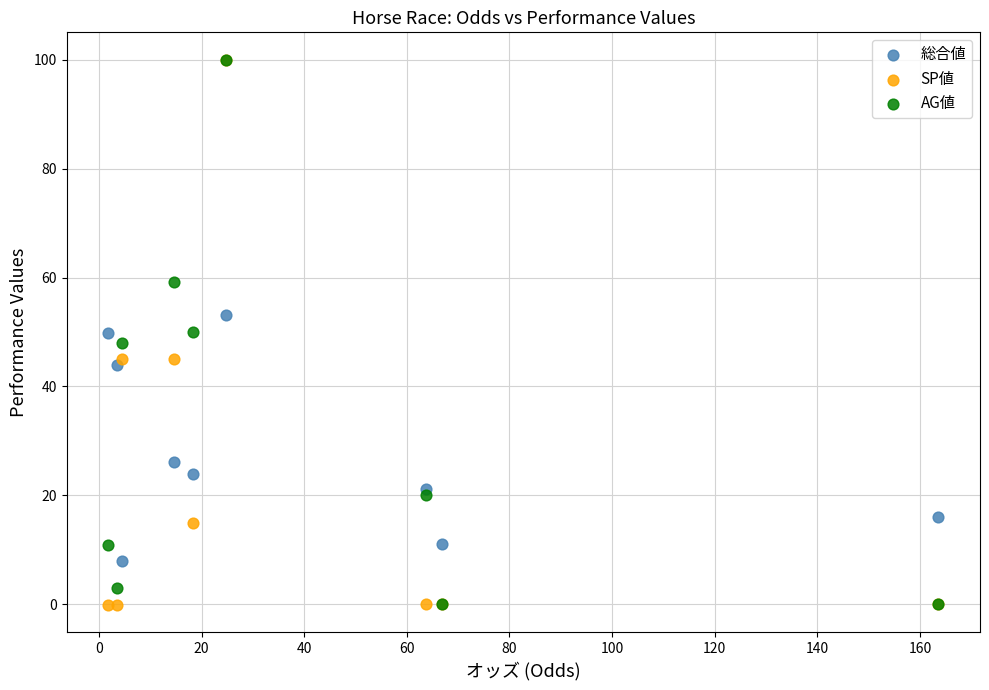

Which series has the widest spread of Y values?

SP値